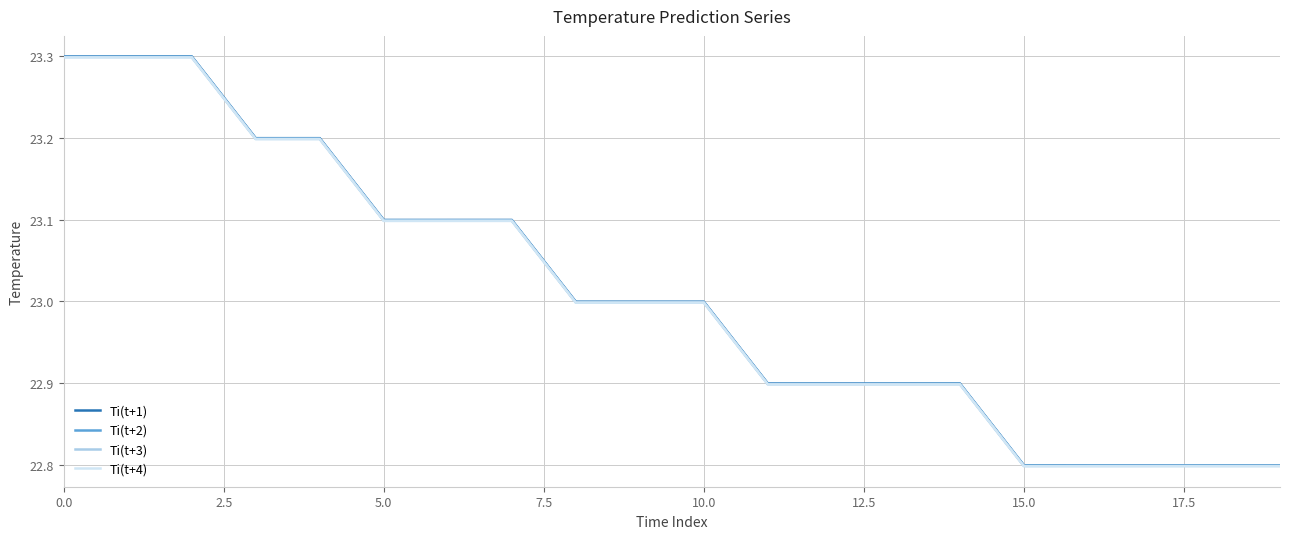

What is the minimum value for Ti(t+4)?

22.8